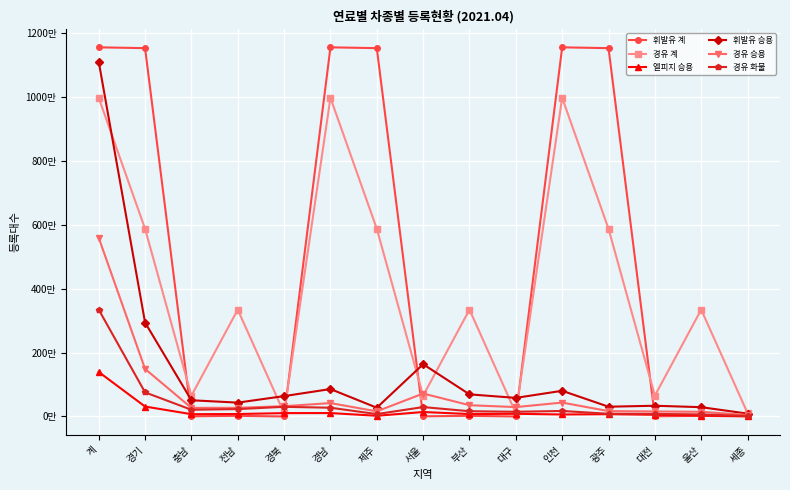

Which series ends up on top after the final intersection of 휘발유 계 and 경유 화물?

경유 화물